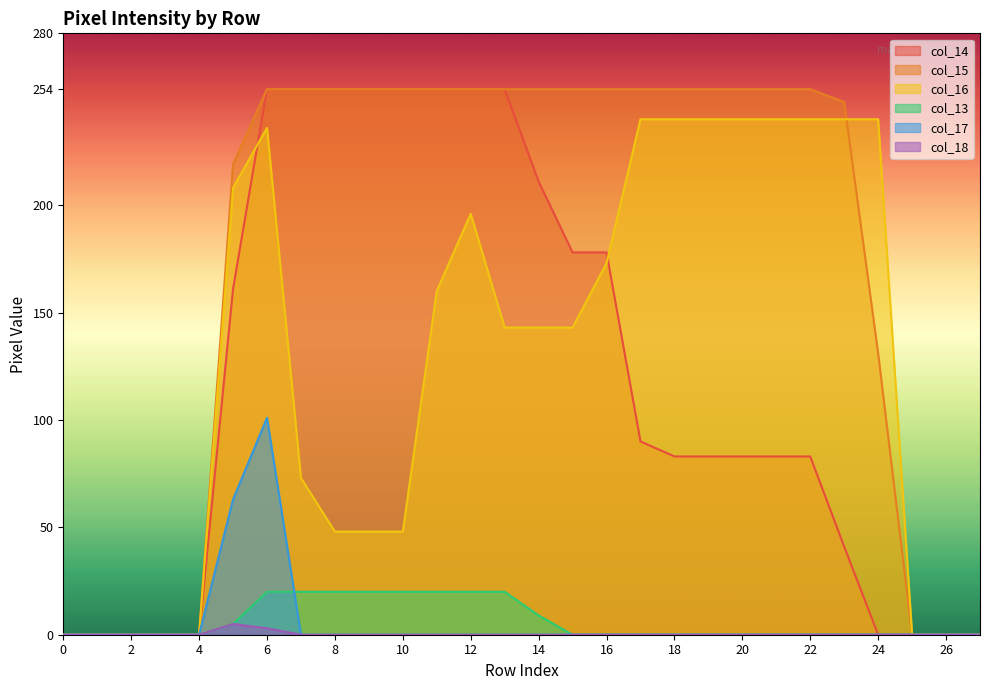

How many lines are shown in the chart?

6